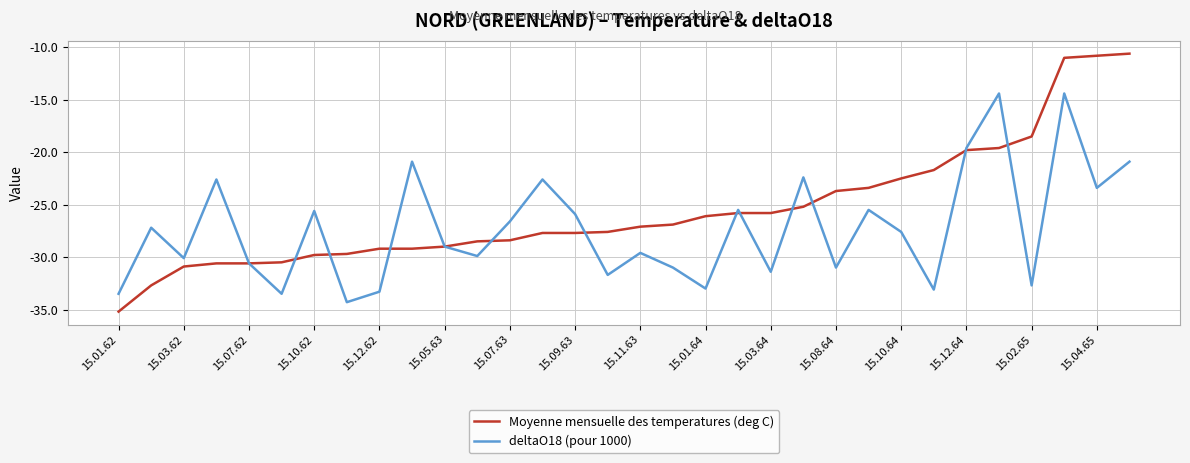

Which series has the largest total across all categories?

Moyenne mensuelle des temperatures (deg C)